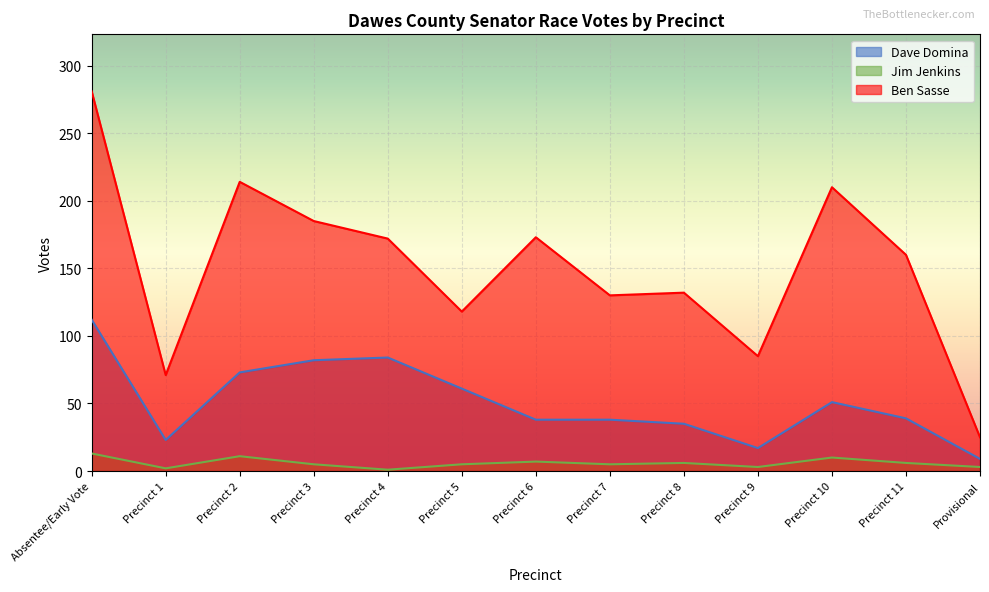

What is the label of the 4th point from the left?

Precinct 3